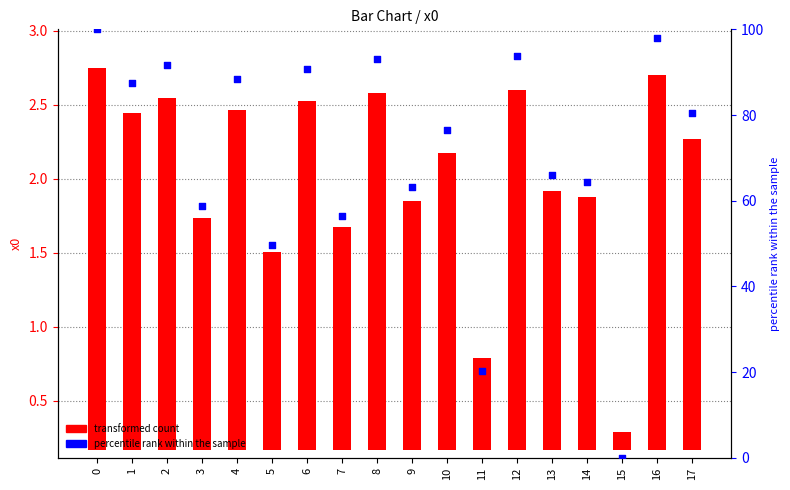

Which series has the widest spread of Y values?

percentile rank within the sample